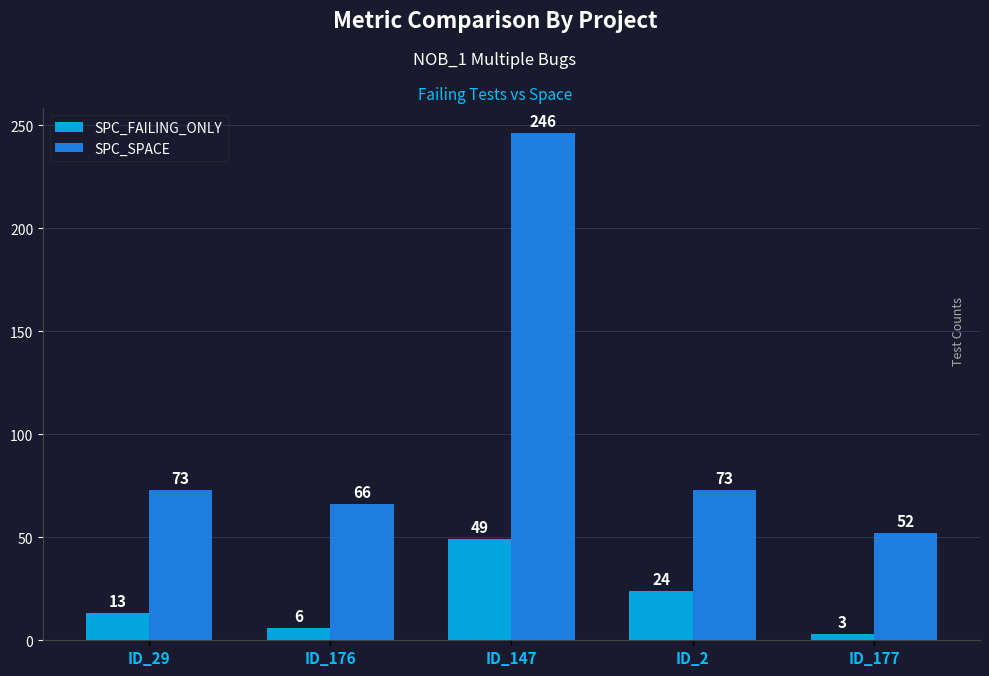

At which category is the sum across all series the highest?

ID_147